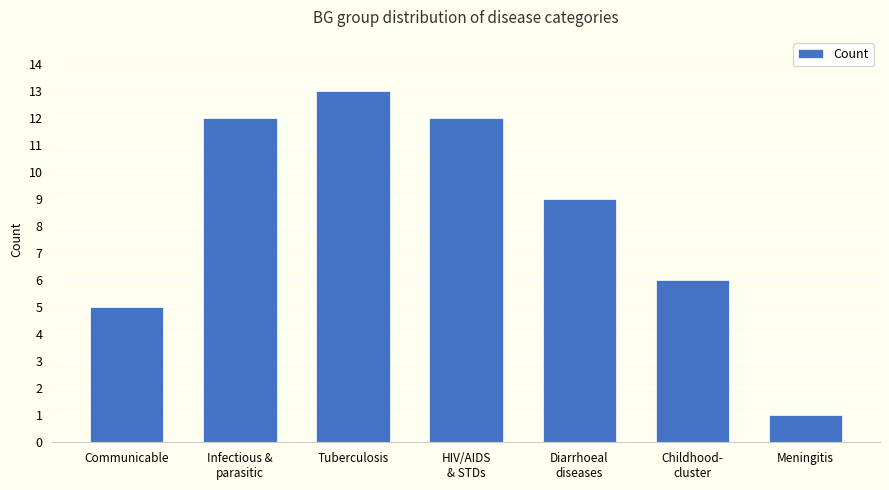

Are the bars grouped side by side (vs. stacked)?

No